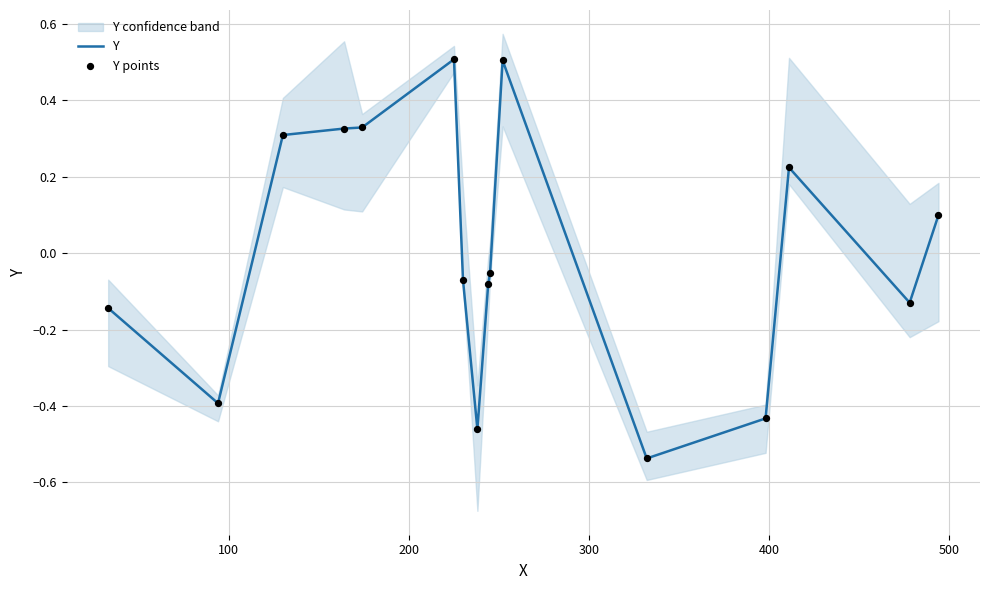

Which series has the widest spread of Y values?

Y